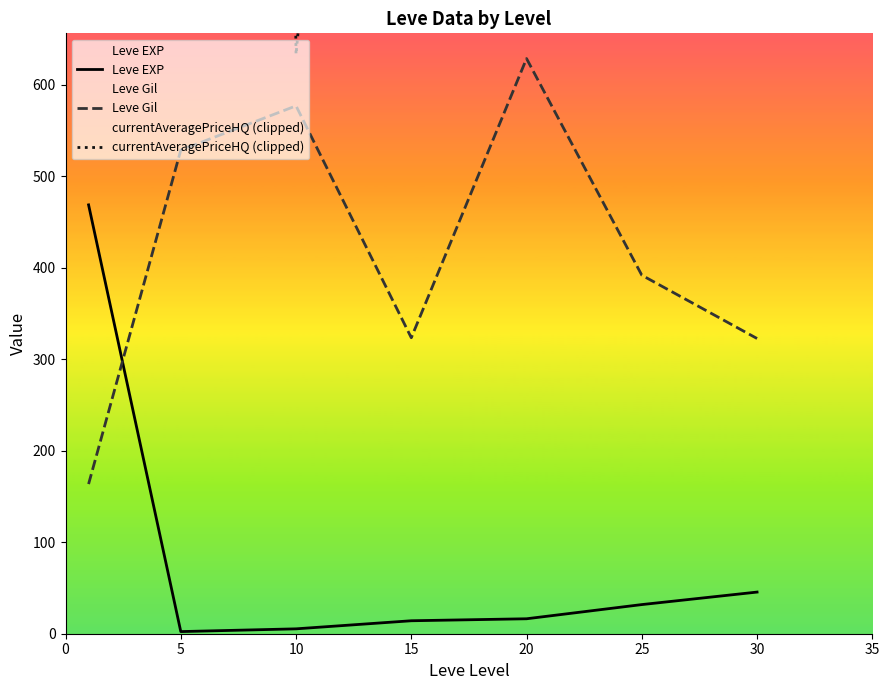

Which series ends up on top after the final intersection of Leve Gil and Leve EXP?

Leve Gil